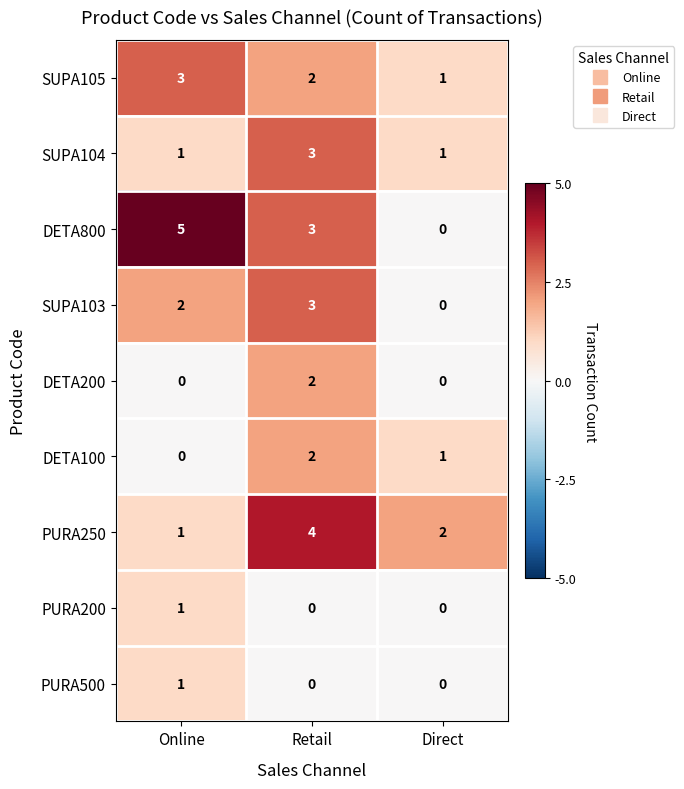

At which category is the sum across all series the highest?

Retail